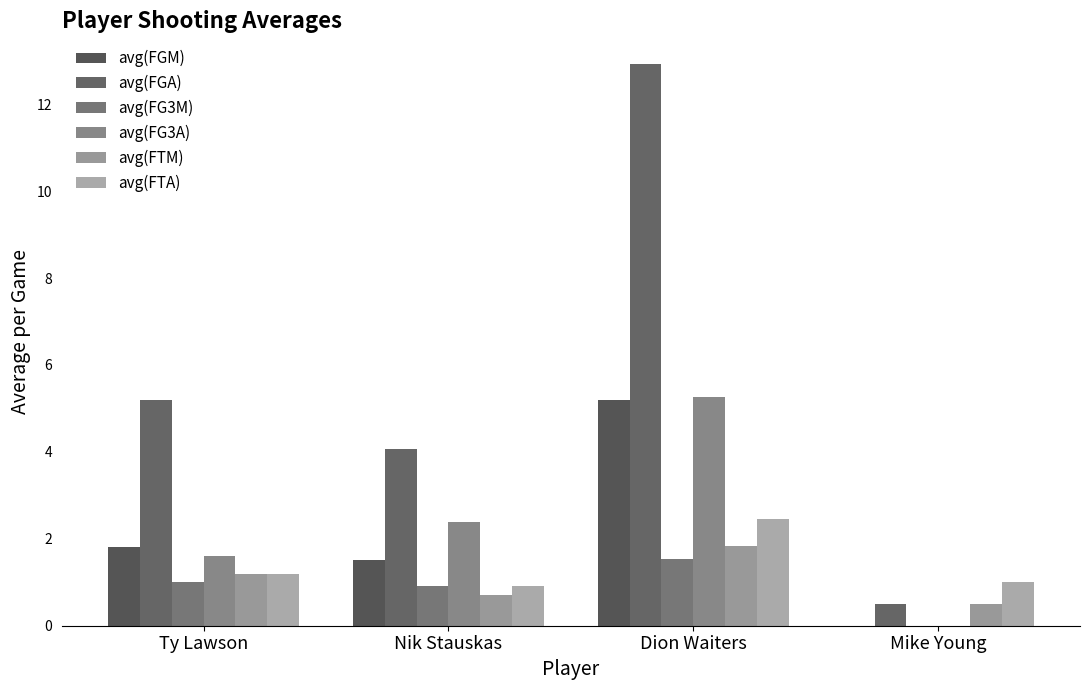

Where does the avg(FG3M) series first go above 1?

Dion Waiters